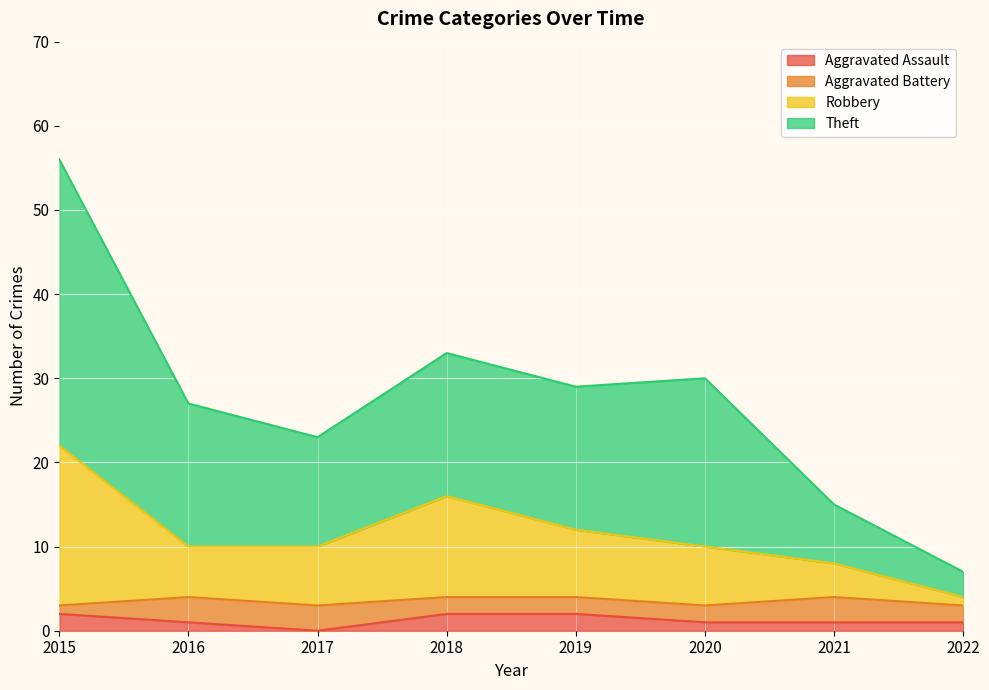

At which category does Theft reach its first local valley?

2017